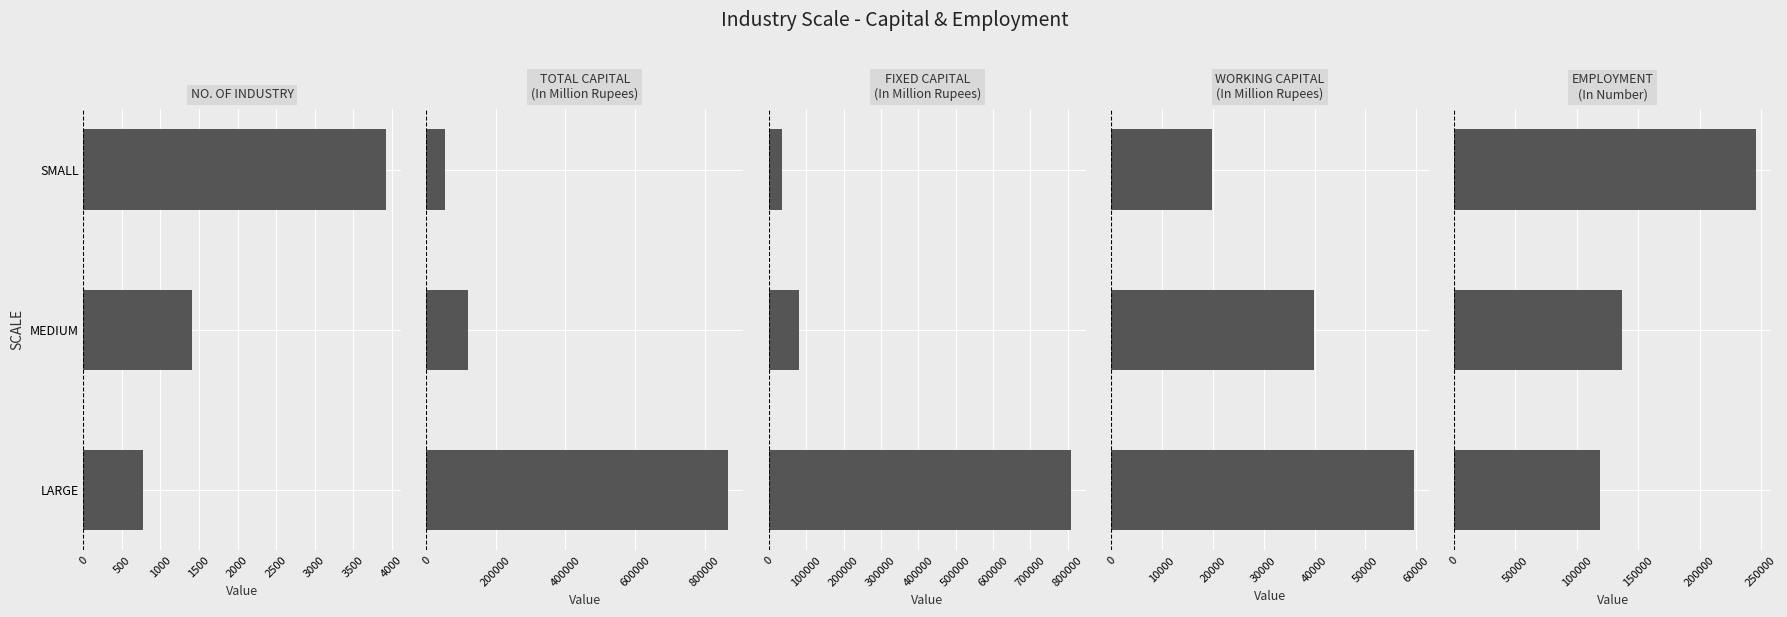

What is the sum of the NO. OF INDUSTRY values at MEDIUM and LARGE?

2187.0